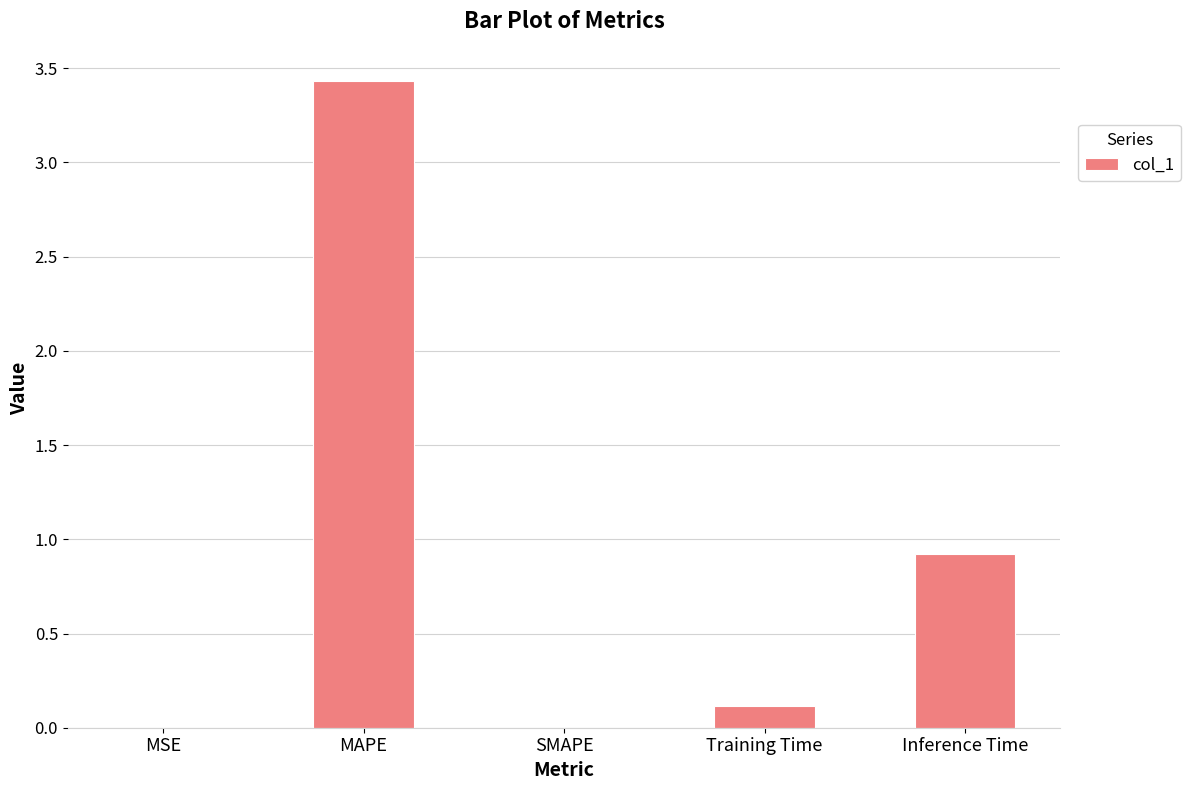

What is the sum of all values?

4.5